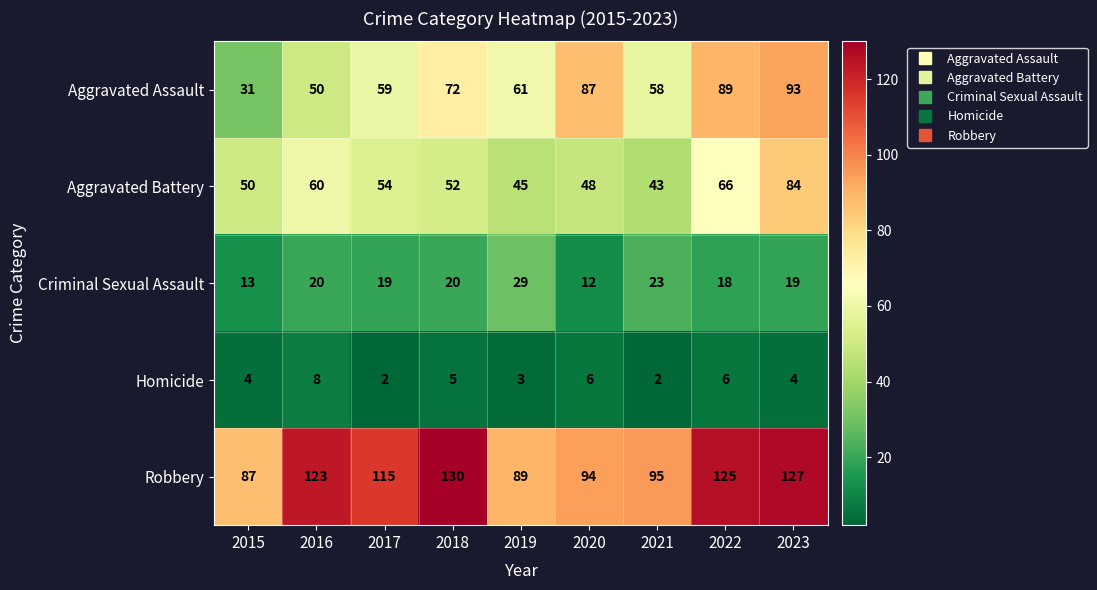

List the series in order of their peak value, highest first.

Robbery, Aggravated Assault, Aggravated Battery, Criminal Sexual Assault, Homicide